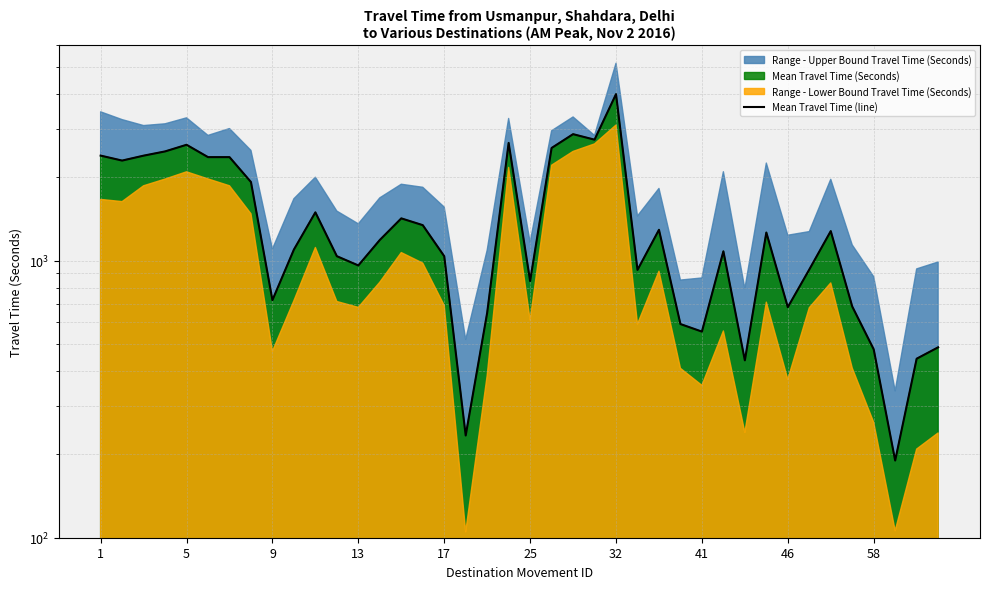

Is it true that the value at 25 is 657?

False